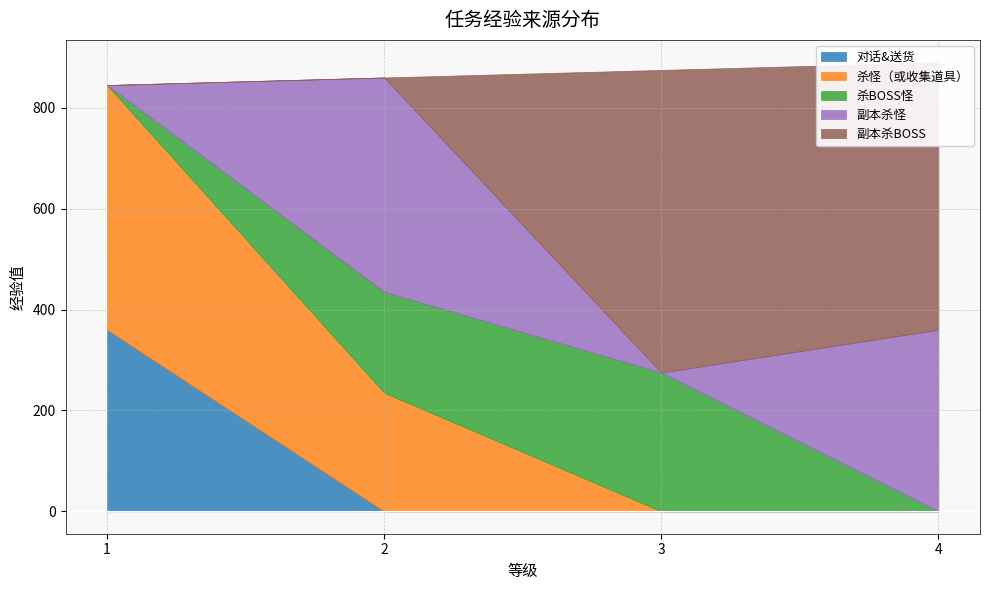

List the labels in order of 杀怪（或收集道具） value, smallest first.

3, 4, 2, 1